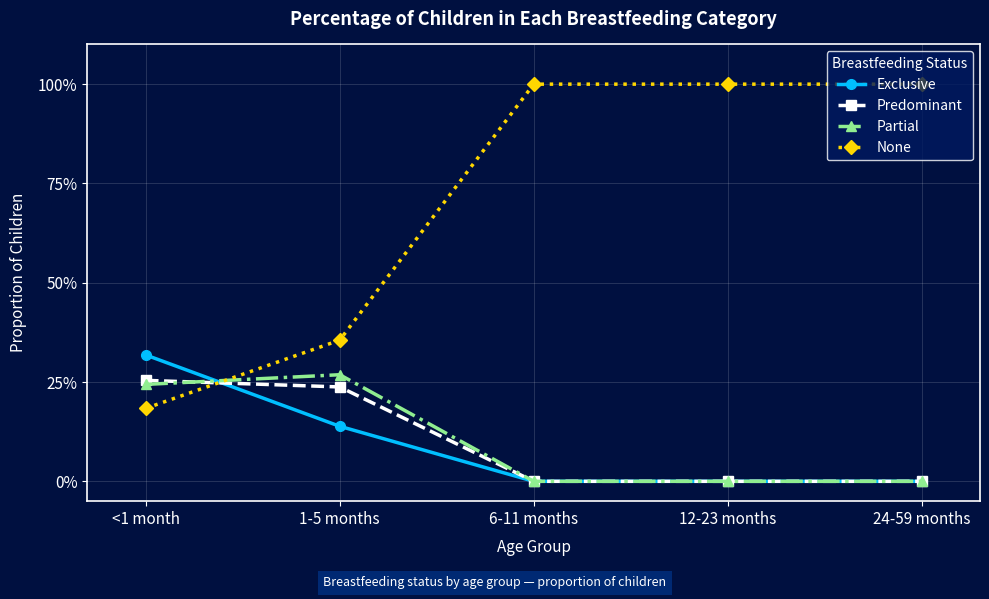

Which series changed the most between <1 month and 12-23 months?

None